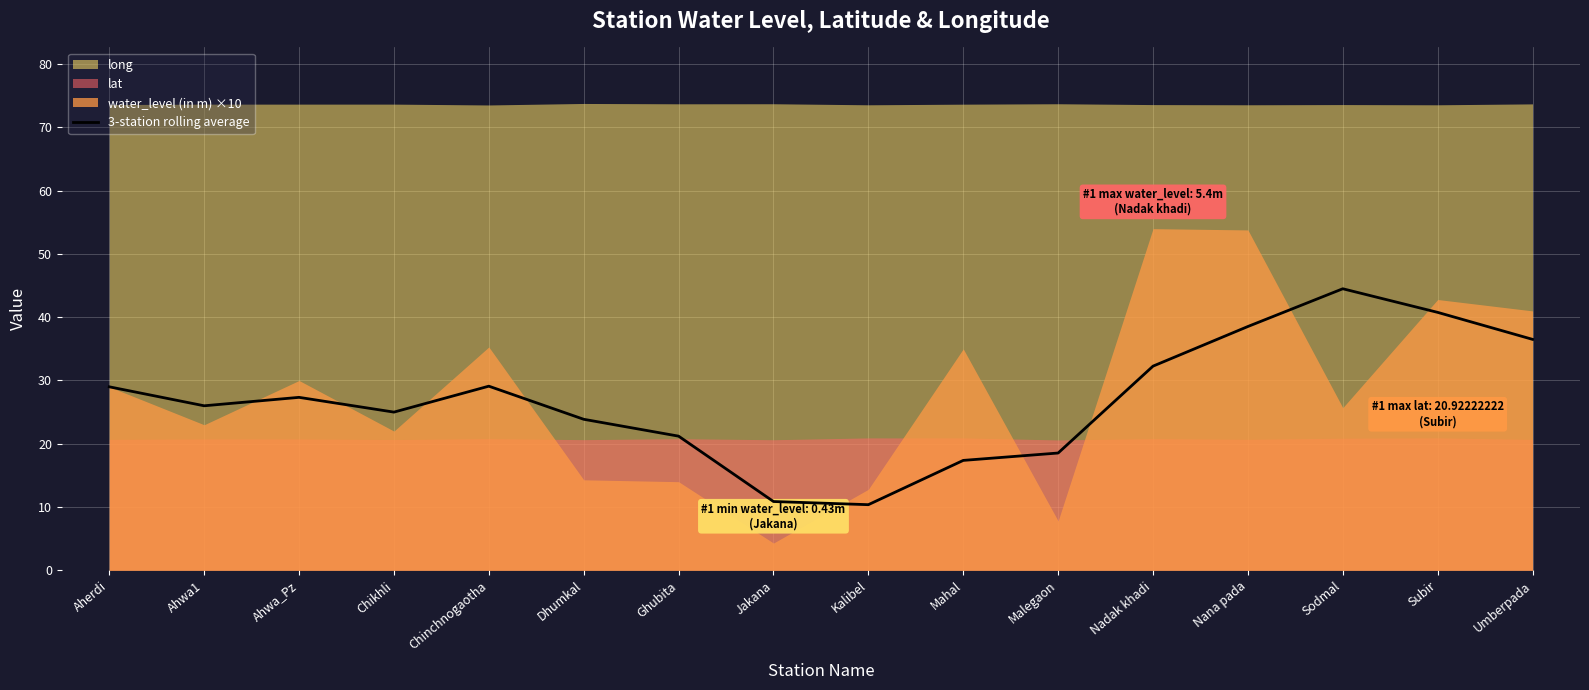

True or false: 3-station rolling average has a value of 31.0 at Sodmal.

False